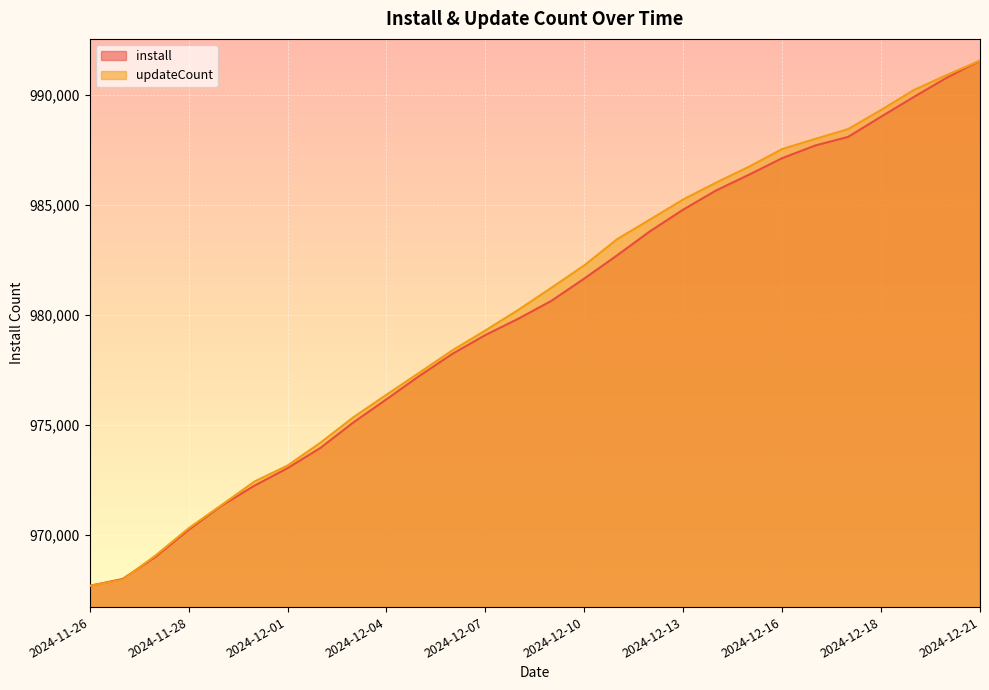

How many series are shown in this chart?

2